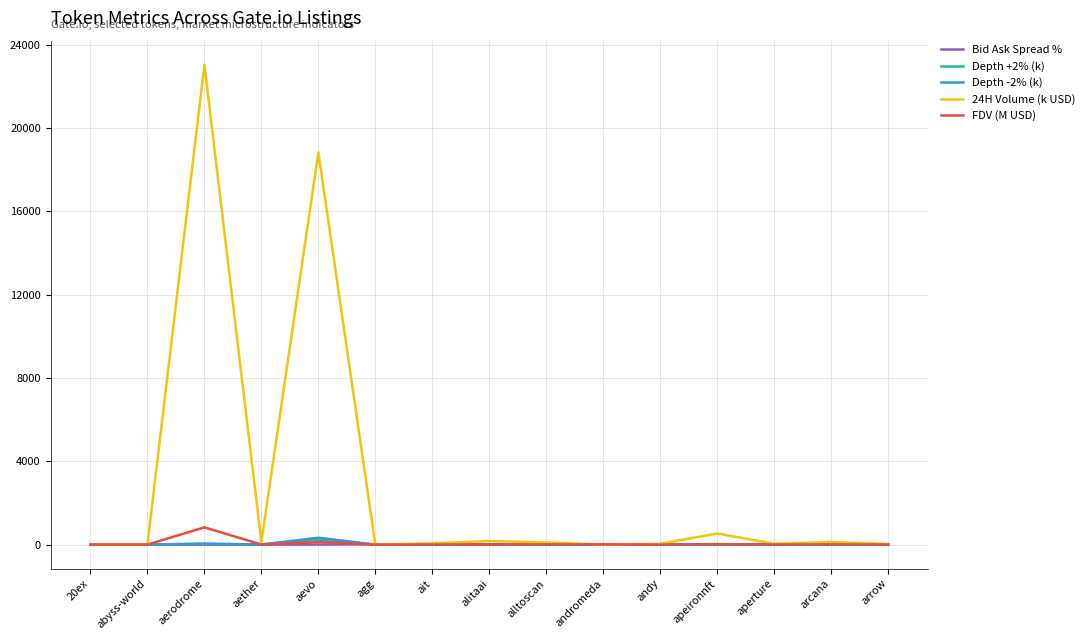

What is the greatest value displayed?

23045.5